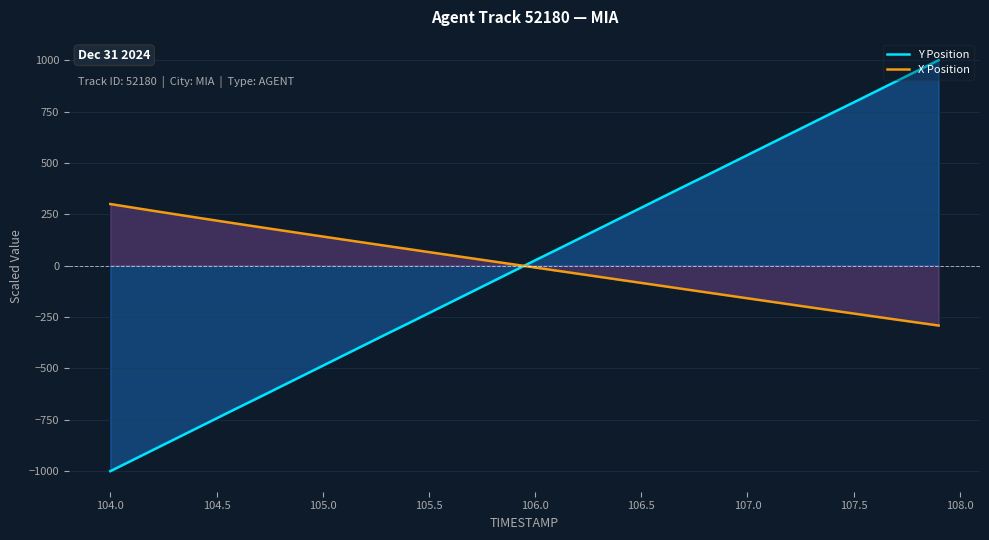

What are all the series names shown in the legend?

Y Position, X Position